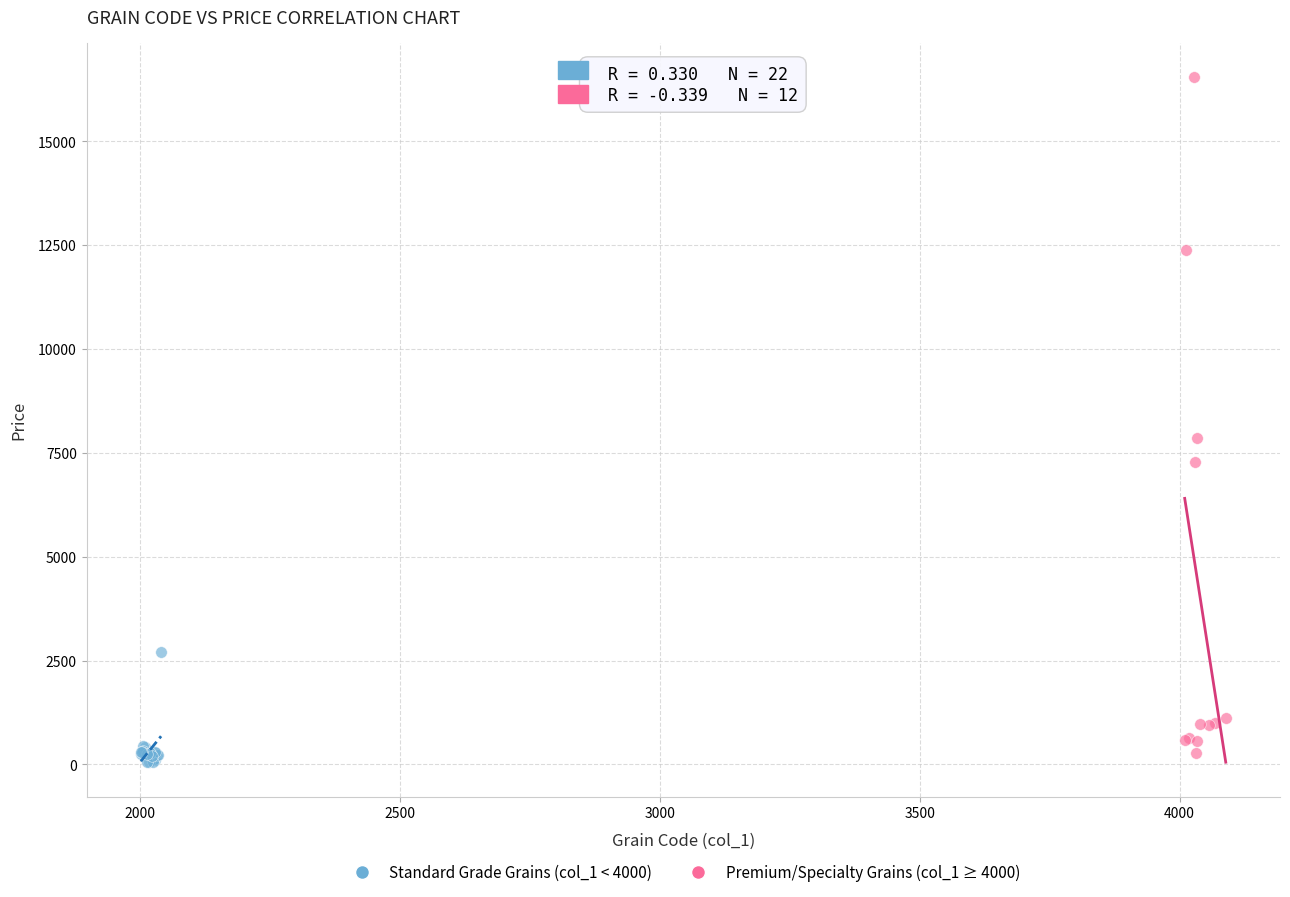

Which series has the widest spread of Y values?

Premium/Specialty Grains (col_1 ≥ 4000)